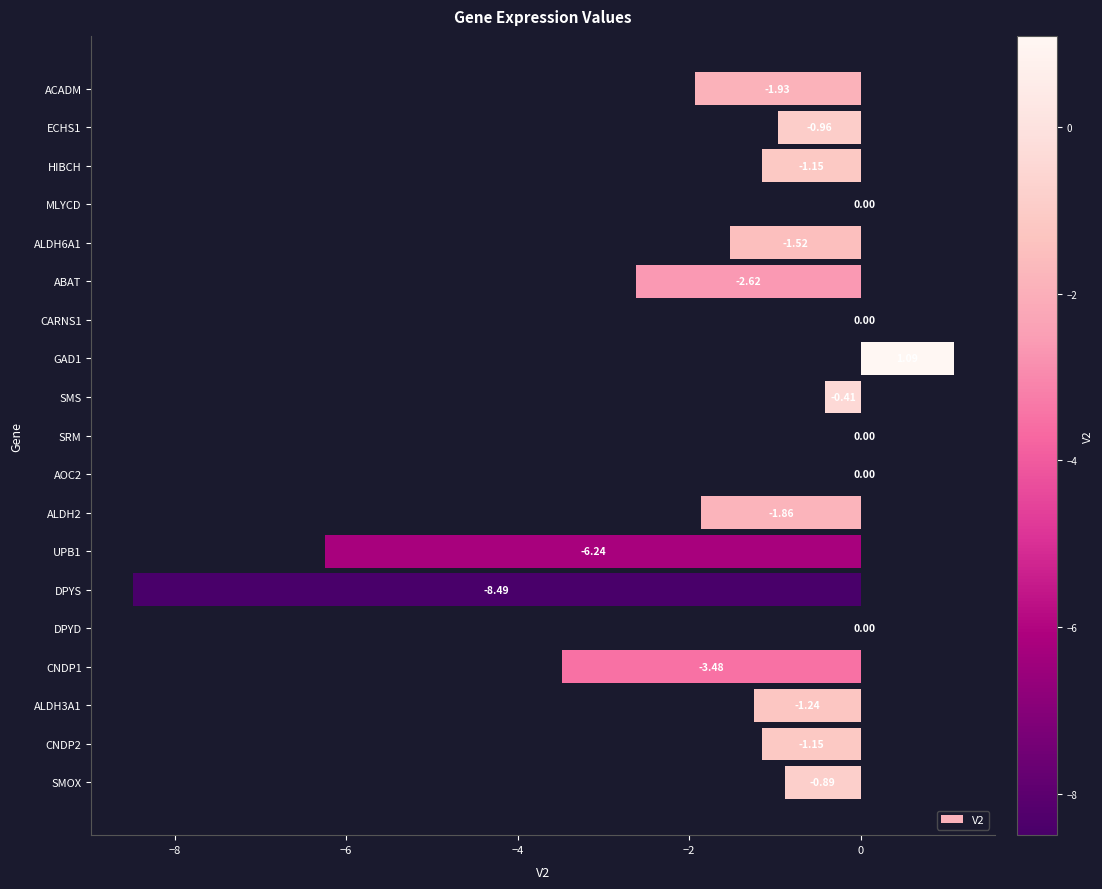

What is the change in value from ABAT to DPYS?

-5.9